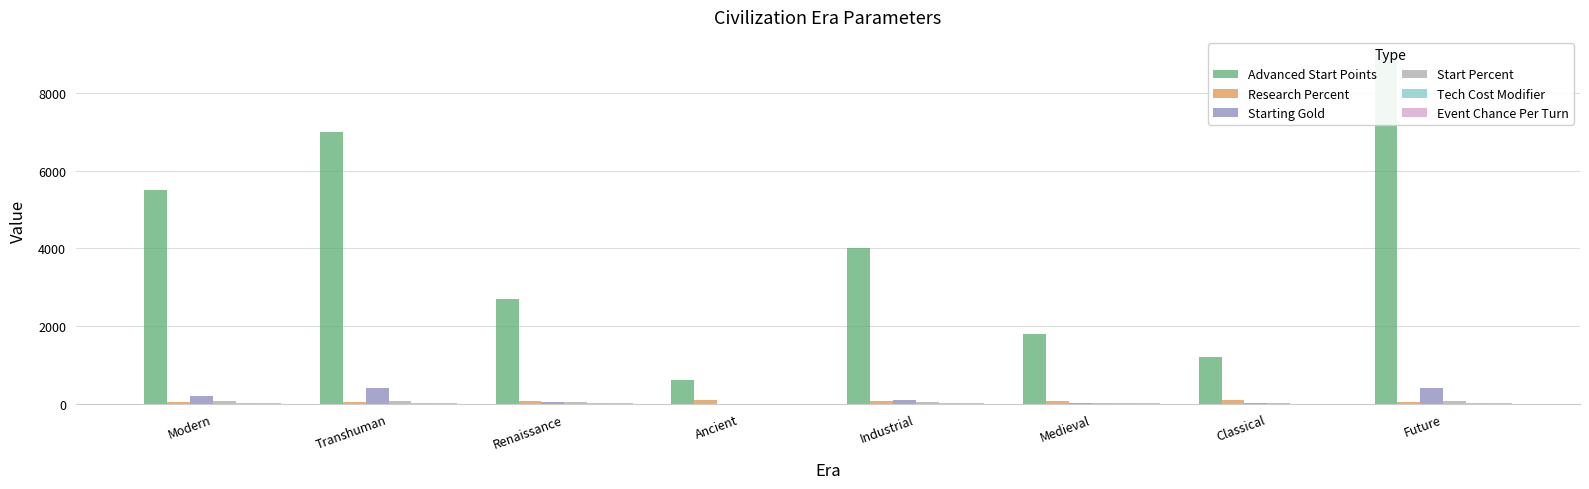

Reading left to right, extract all data points from this chart.

Advanced Start Points: 5500	7000	2700	600	4000	1800	1200	9000
Research Percent: 50	45	70	100	60	80	90	40
Starting Gold: 200	400	50	0	100	25	10	400
Start Percent: 65	80	37	0	50	25	10	80
Tech Cost Modifier: 20	19	12	0	16	6	0	18
Event Chance Per Turn: 8	12	4	1	6	4	2	10